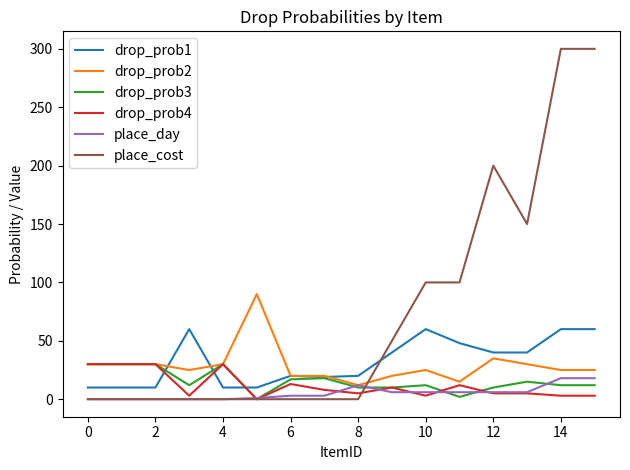

Which series has the widest spread of values?

place_cost